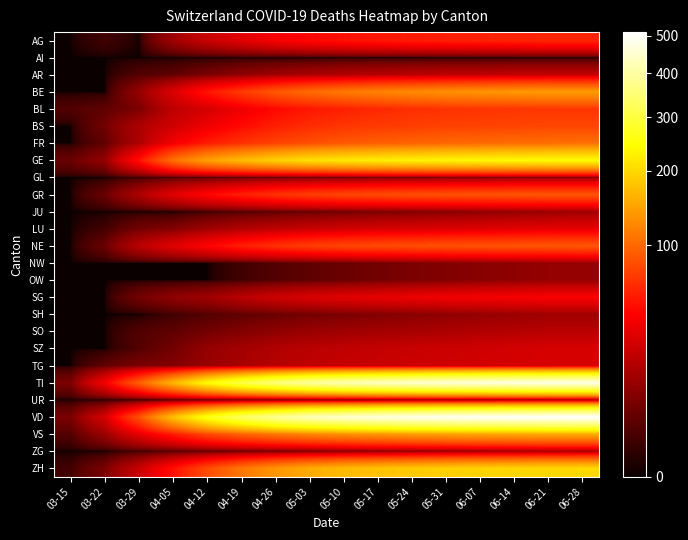

At 05-10, list the series in order from largest to smallest.

VD, TI, GE, ZH, VS, BE, FR, GR, NE, BS, BL, AG, SG, LU, TG, SZ, AR, SO, ZG, GL, SH, UR, JU, NW, OW, AI